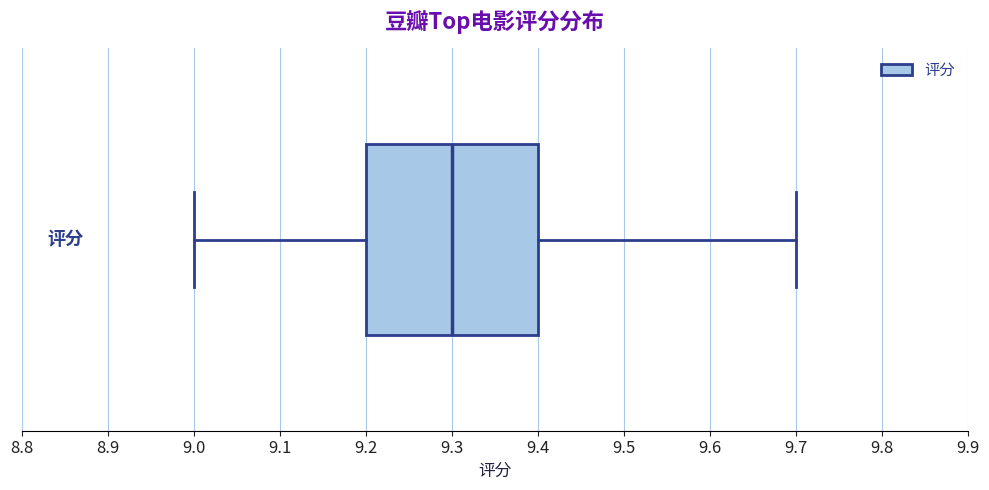

Where is the left edge of the box on the x-axis? The values are not printed on the chart, so give them approximately, as read against the axis.

9.2